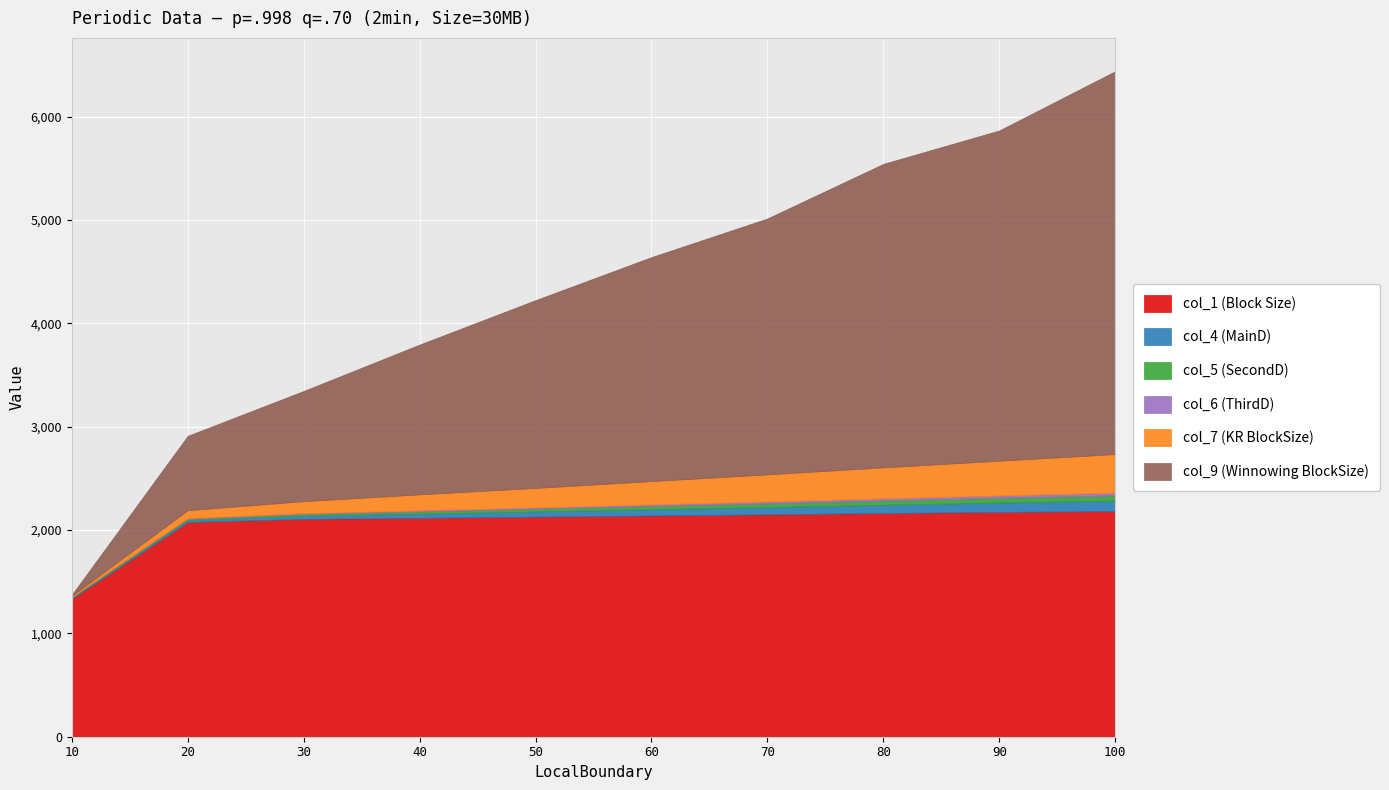

Reading left to right, what are all the values shown in this chart?

col_1 (Block Size): 10=1335.1	20=2077.4	30=2108.8	40=2118.0	50=2129.9	60=2141.2	70=2152.1	80=2164.7	90=2175.8	100=2184.4
col_4 (MainD): 10=10.0	20=20.0	30=30.0	40=40.0	50=50.0	60=60.0	70=70.0	80=80.0	90=90.0	100=100.0
col_5 (SecondD): 10=6.0	20=11.0	30=16.0	40=21.0	50=26.0	60=31.0	70=36.0	80=41.0	90=46.0	100=51.0
col_6 (ThirdD): 10=3.0	20=6.0	30=8.0	40=11.0	50=13.0	60=16.0	70=18.0	80=21.0	90=23.0	100=26.0
col_7 (KR BlockSize): 10=10.2	20=77.8	30=116.4	40=155.2	50=188.6	60=225.6	70=262.4	80=299.7	90=336.1	100=373.7
col_9 (Winnowing BlockSize): 10=10.0	20=719.8	30=1066.9	40=1450.0	50=1817.5	60=2167.9	70=2477.1	80=2937.4	90=3196.2	100=3705.5